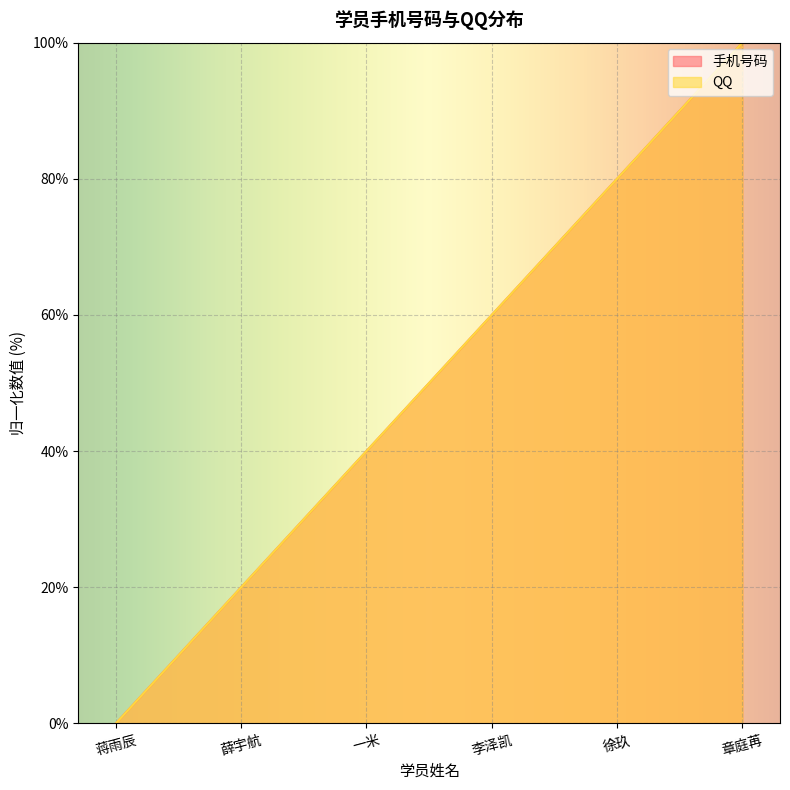

The value of 手机号码 at 薛宇航 is 11. True or false?

False